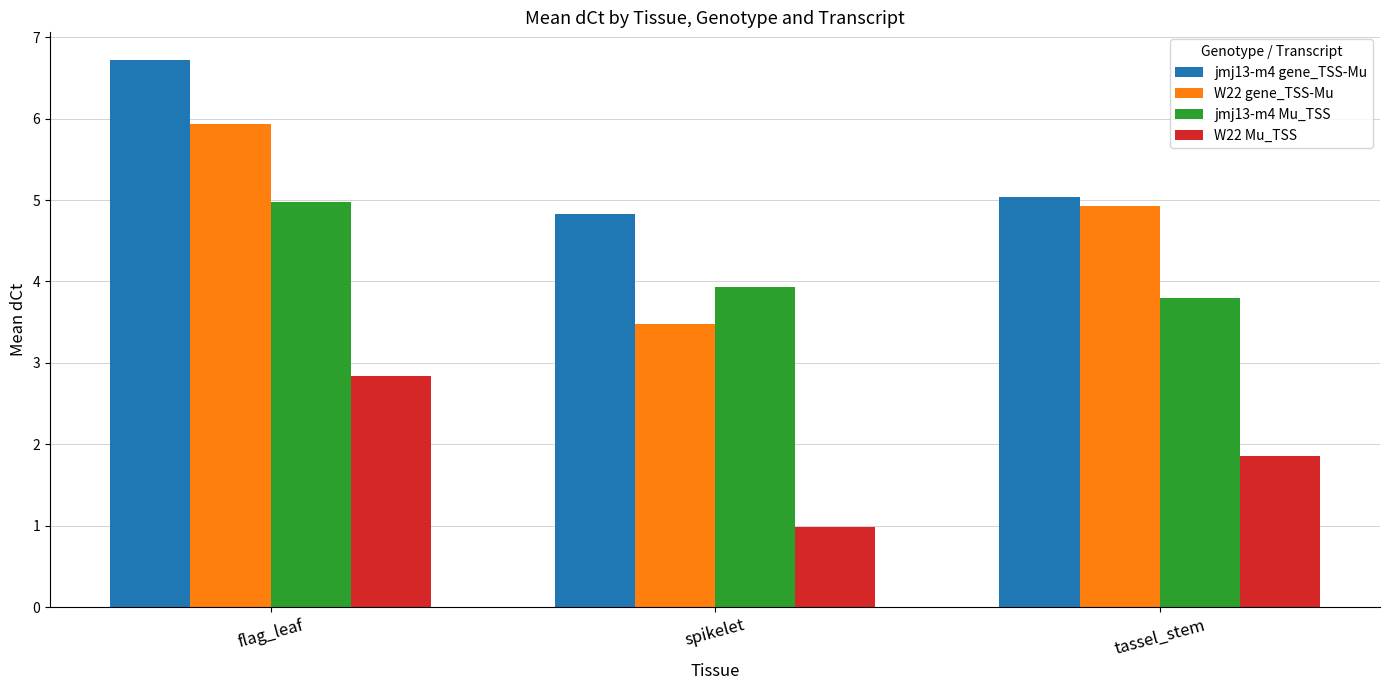

What is the label of the 2nd bar from the right?

spikelet